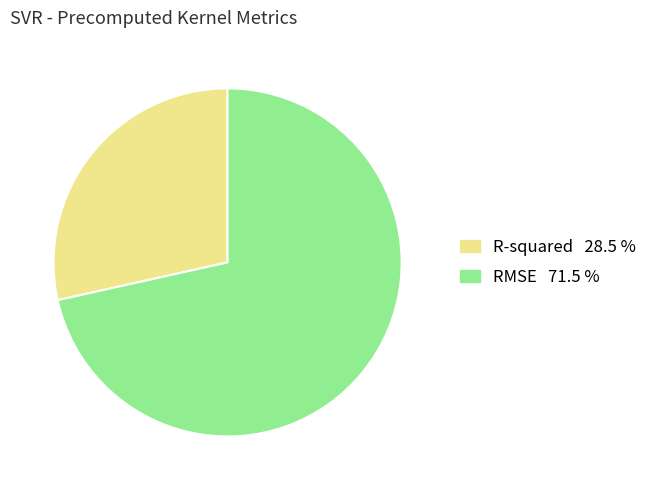

Is R-squared the majority of the pie?

No